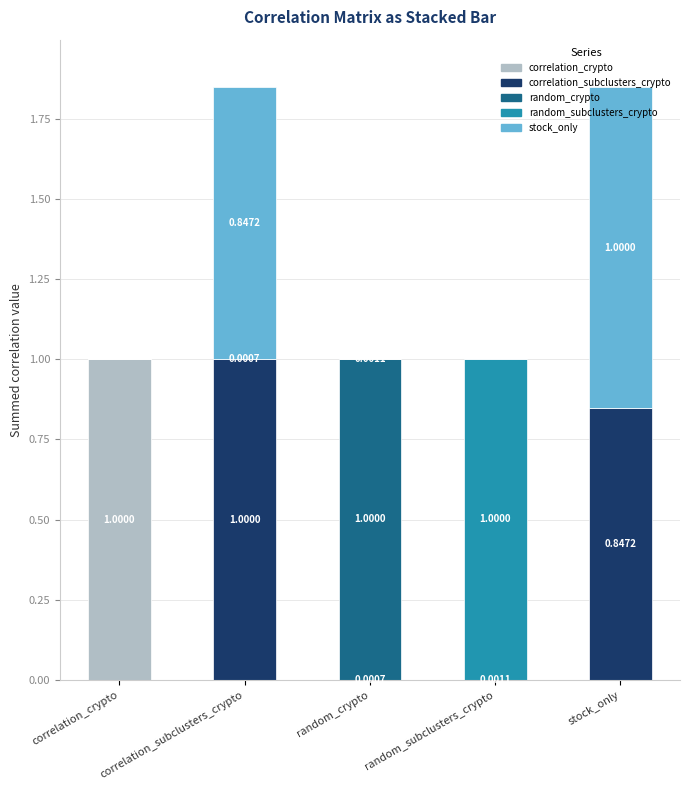

What is the total value across all series at correlation_crypto?

1.0